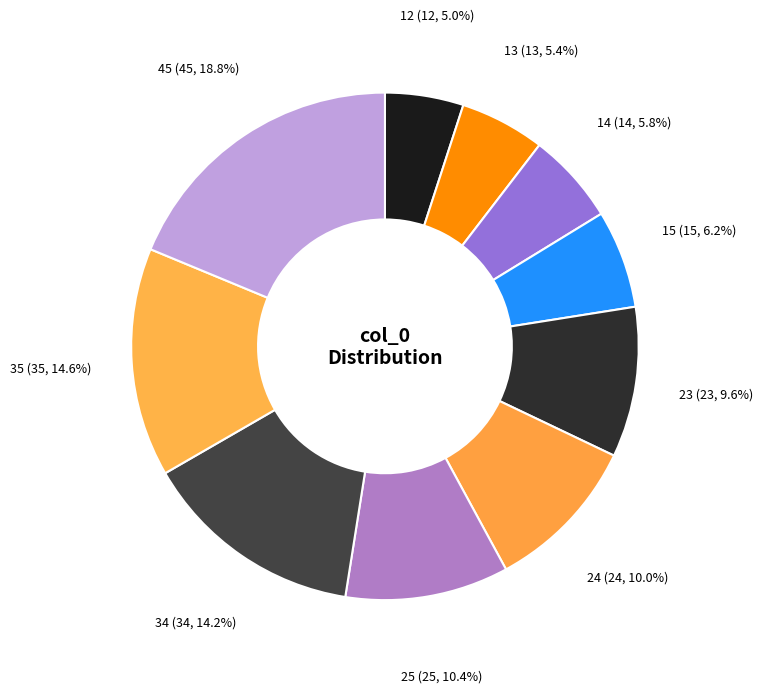

To the nearest percent, what is the average slice percentage?

10%